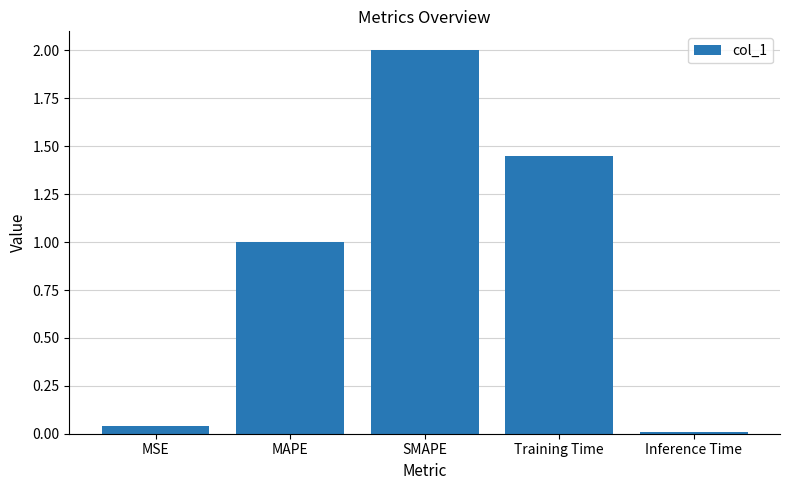

The value at SMAPE is 2.0. True or false?

True